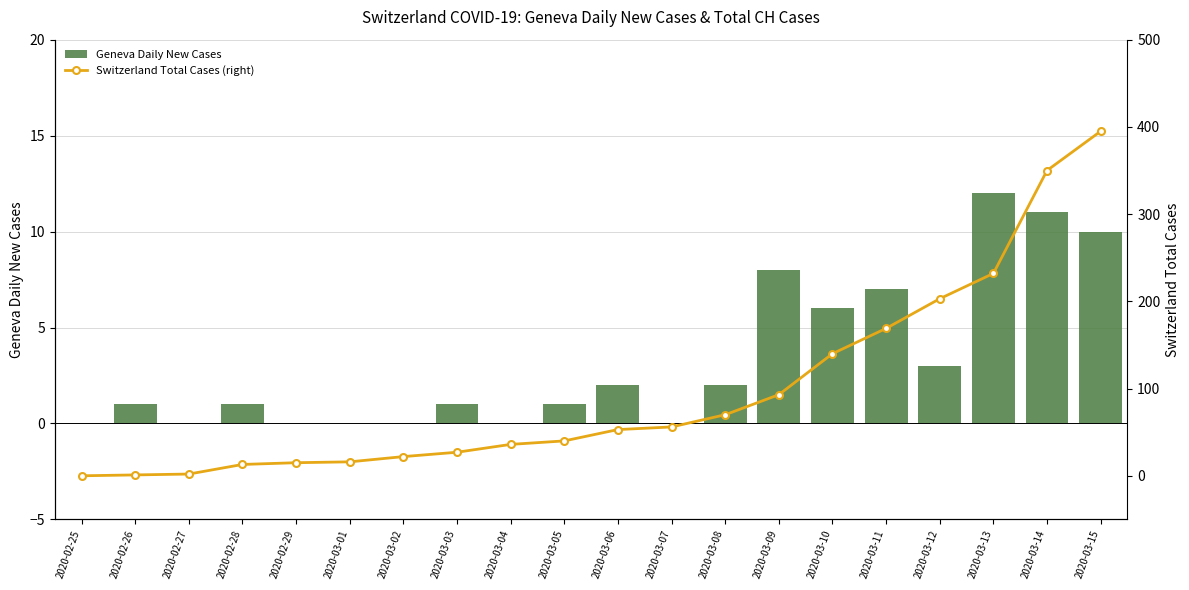

List the series in order of their peak value, lowest first.

Geneva Daily New Cases, Switzerland Total Cases (right)